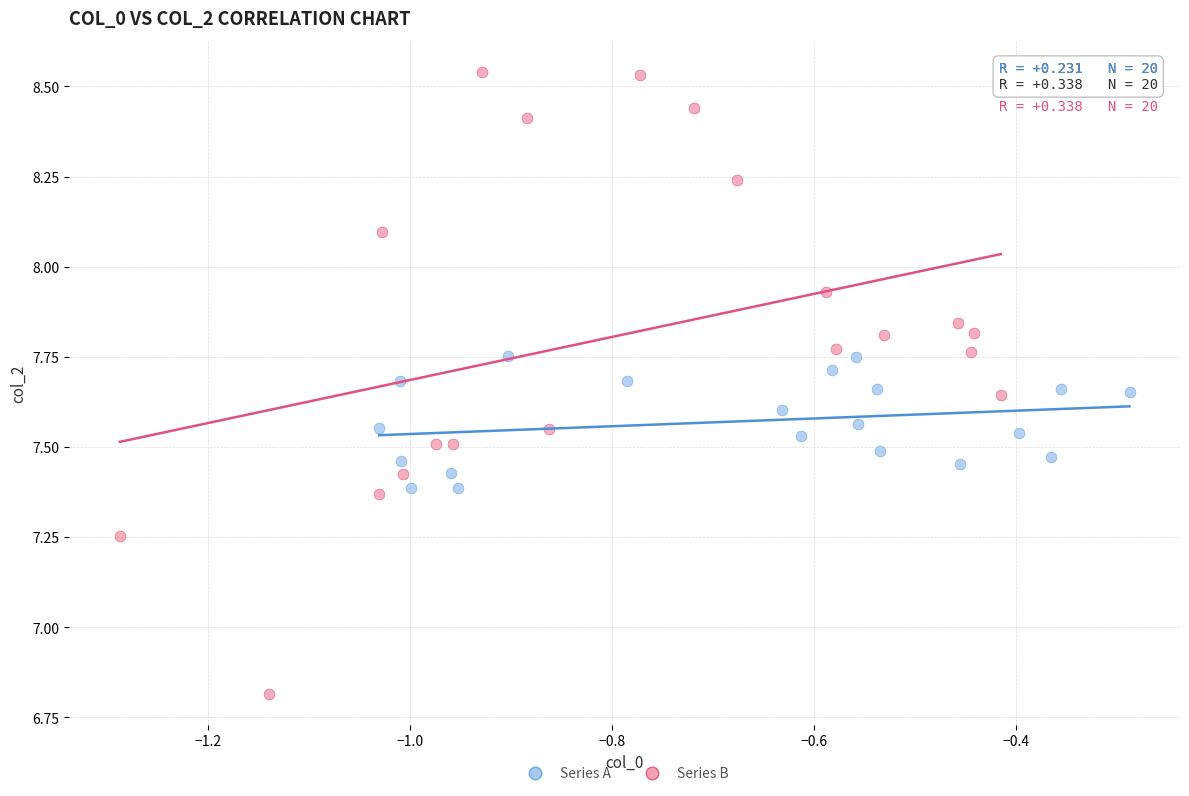

Which series has the largest Y range (max minus min)?

Series B